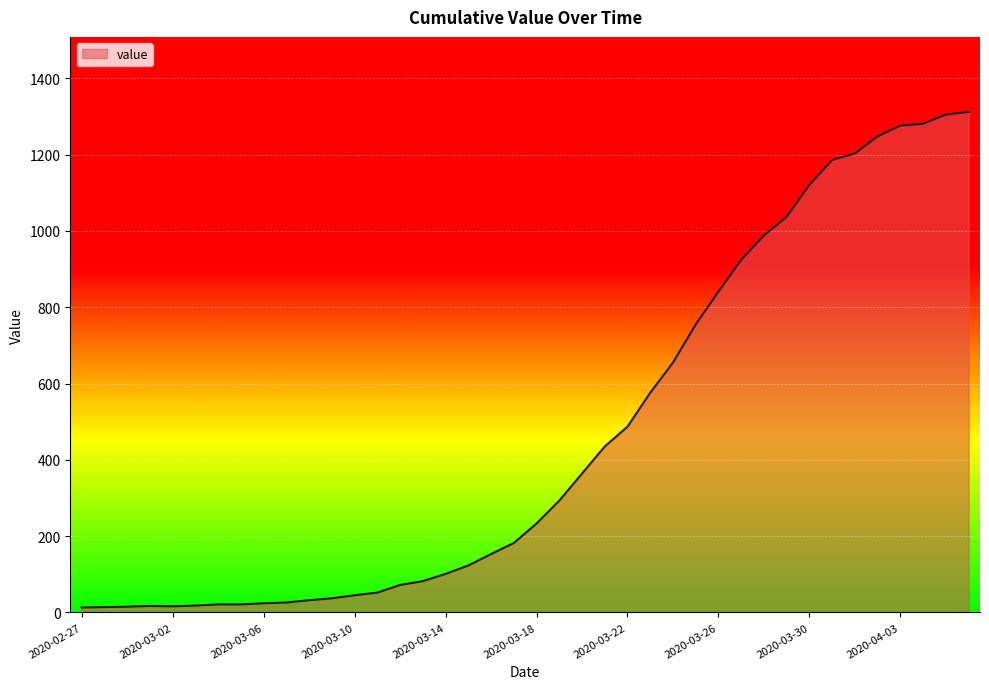

What is the difference between the maximum and minimum values?

1299